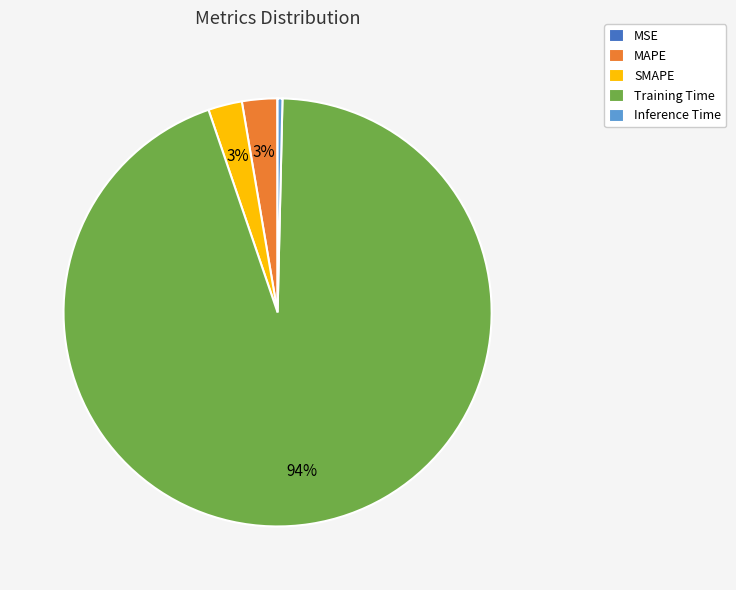

To the nearest percent, what is the difference between the largest and smallest slice percentages?

94%